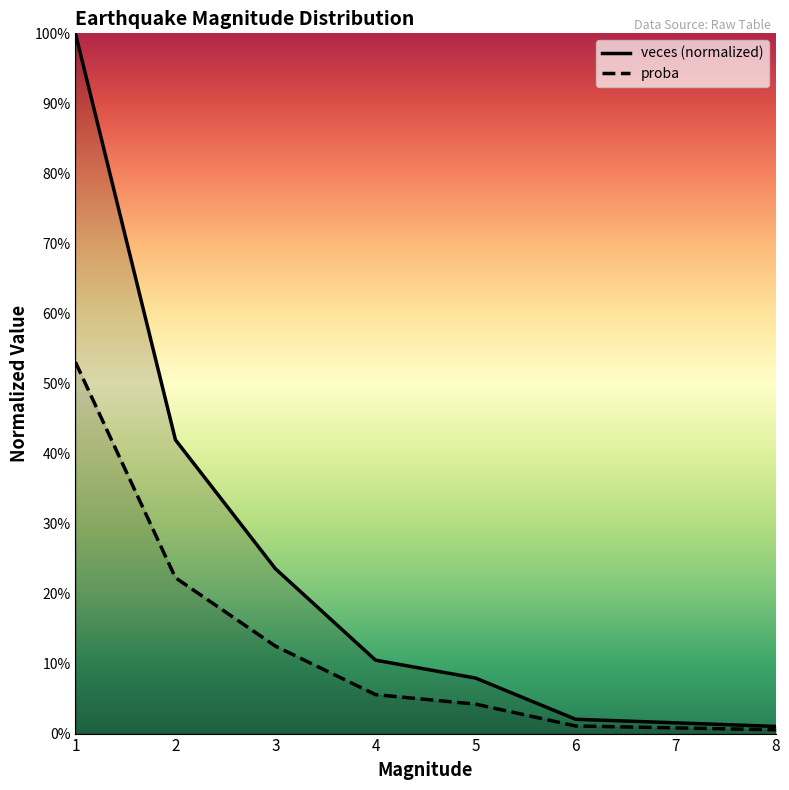

What is the value of the proba point at the 4th from the left?

0.1